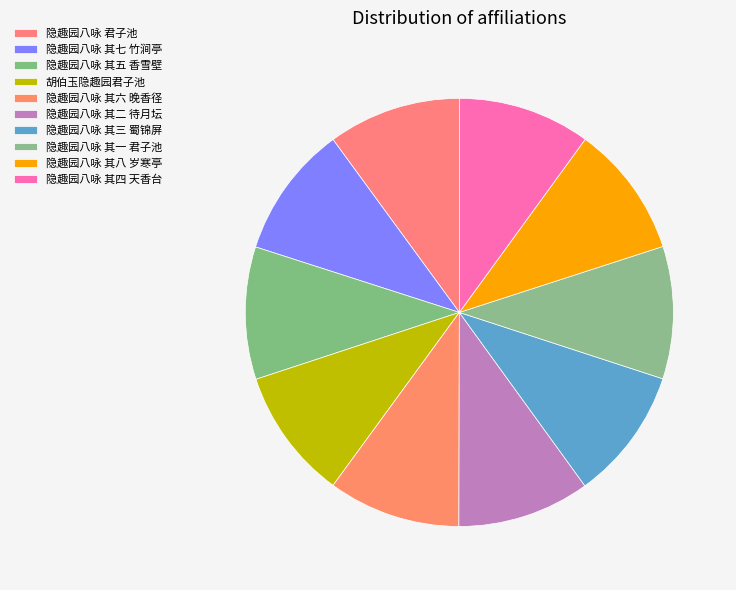

Is it true that 隐趣园八咏 君子池 is 10% of the pie?

True